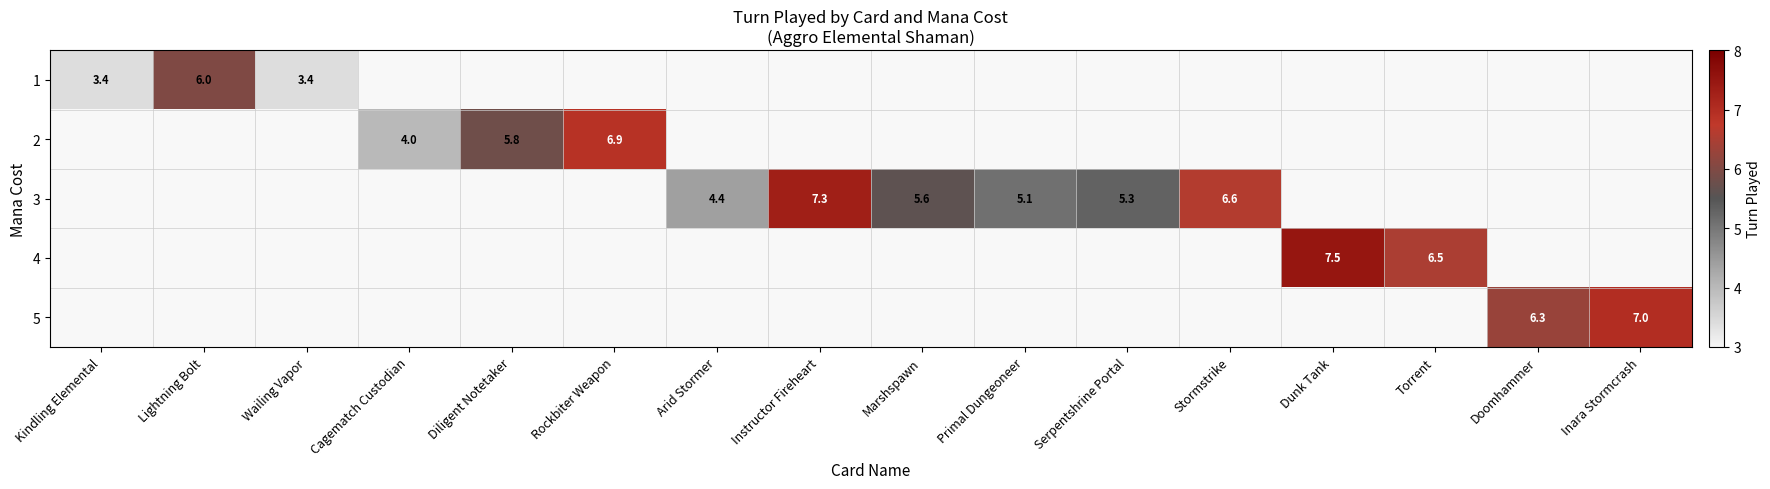

The 3 series shows 5.3 at Serpentshrine Portal. True or false?

True